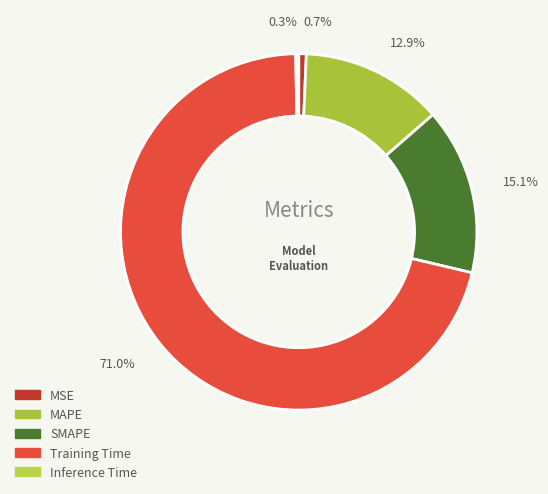

Does Training Time represent more than half of the total?

Yes